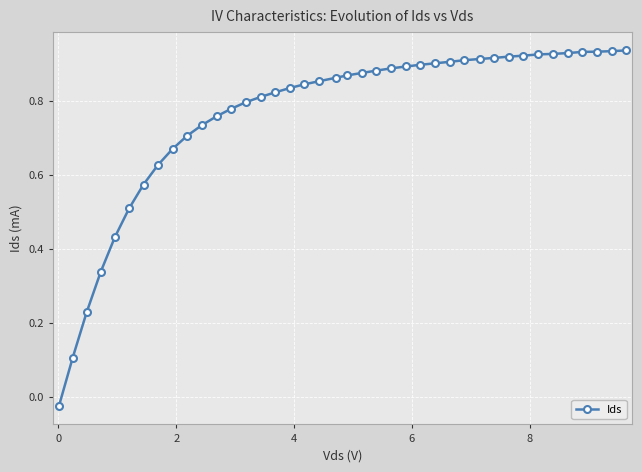

How many values are above zero?

39